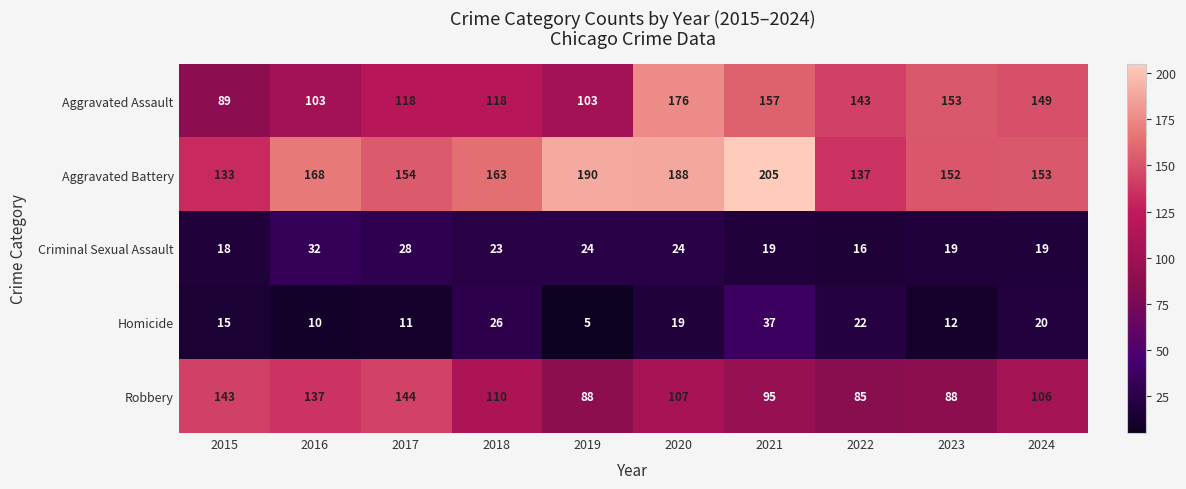

Read the Aggravated Assault value at 2015, to the nearest 10.

90